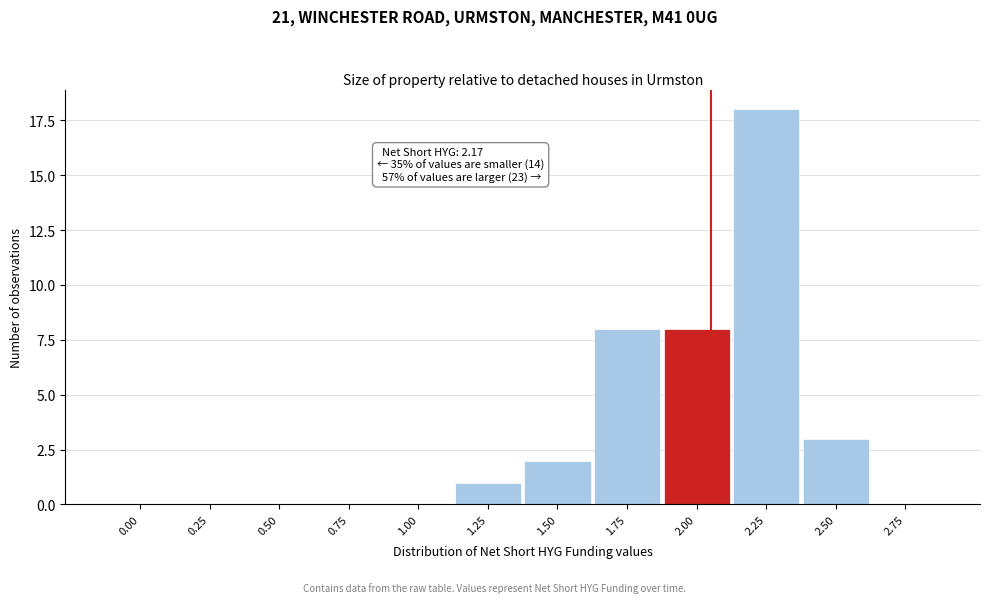

Reading right to left, extract all data points from this chart.

2.75=0	2.50=3	2.25=18	2.00=8	1.75=8	1.50=2	1.25=1	1.00=0	0.75=0	0.50=0	0.25=0	0.00=0